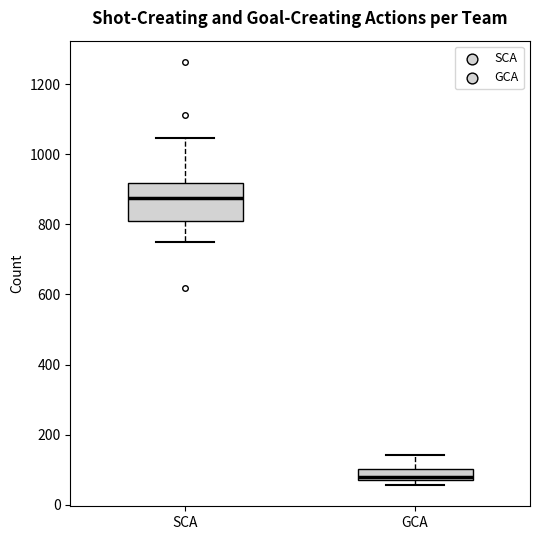

Comparing the boxes themselves (not the whiskers), which one is the tallest?

SCA